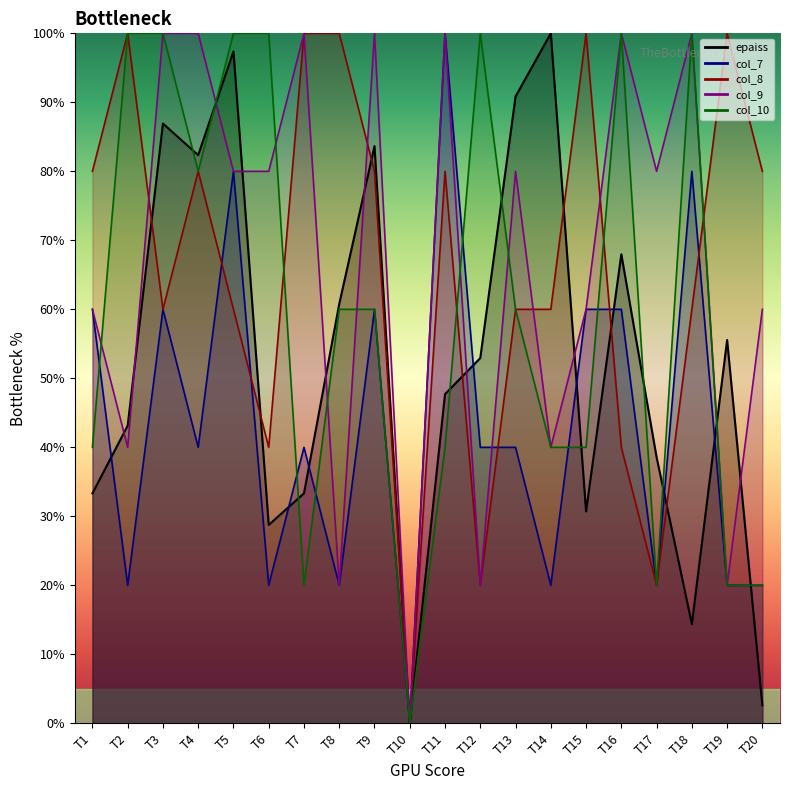

The col_10_line series shows 40.0 at T15. True or false?

True